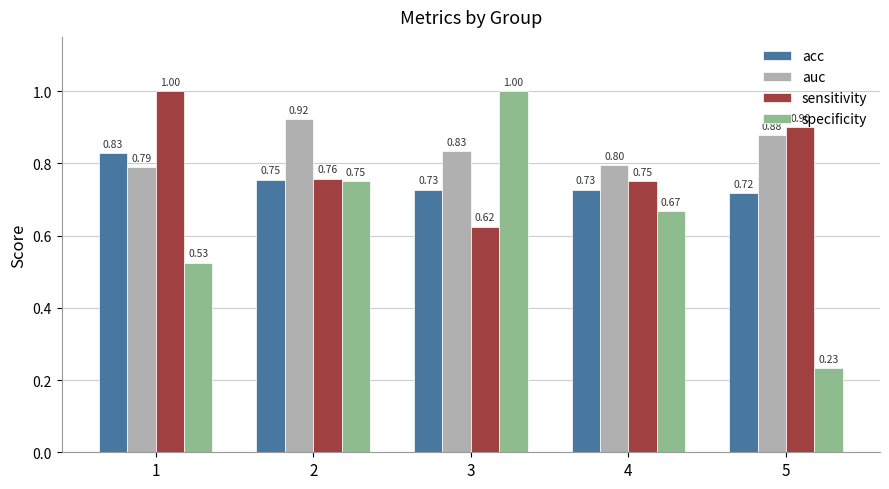

What is the difference between the maximum and minimum values in the acc series?

0.1